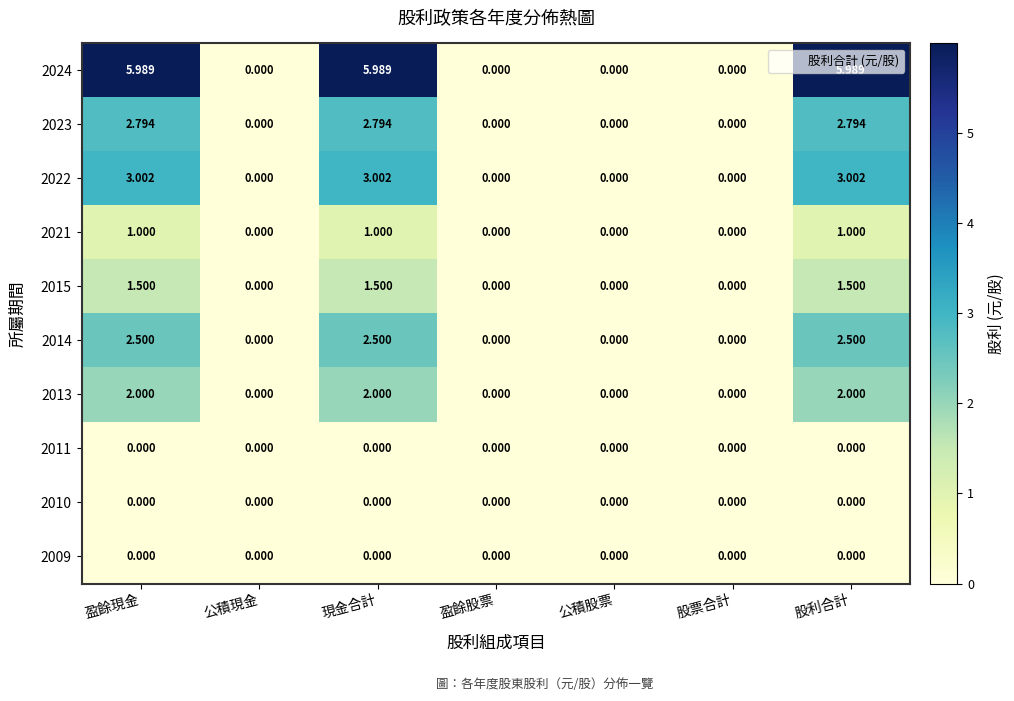

Reading left to right, transcribe all the data shown in this chart.

2024: 盈餘現金=6.0	公積現金=0.0	現金合計=6.0	盈餘股票=0.0	公積股票=0.0	股票合計=0.0	股利合計=6.0
2023: 盈餘現金=2.8	公積現金=0.0	現金合計=2.8	盈餘股票=0.0	公積股票=0.0	股票合計=0.0	股利合計=2.8
2022: 盈餘現金=3.0	公積現金=0.0	現金合計=3.0	盈餘股票=0.0	公積股票=0.0	股票合計=0.0	股利合計=3.0
2021: 盈餘現金=1.0	公積現金=0.0	現金合計=1.0	盈餘股票=0.0	公積股票=0.0	股票合計=0.0	股利合計=1.0
2015: 盈餘現金=1.5	公積現金=0.0	現金合計=1.5	盈餘股票=0.0	公積股票=0.0	股票合計=0.0	股利合計=1.5
2014: 盈餘現金=2.5	公積現金=0.0	現金合計=2.5	盈餘股票=0.0	公積股票=0.0	股票合計=0.0	股利合計=2.5
2013: 盈餘現金=2.0	公積現金=0.0	現金合計=2.0	盈餘股票=0.0	公積股票=0.0	股票合計=0.0	股利合計=2.0
2011: 盈餘現金=0.0	公積現金=0.0	現金合計=0.0	盈餘股票=0.0	公積股票=0.0	股票合計=0.0	股利合計=0.0
2010: 盈餘現金=0.0	公積現金=0.0	現金合計=0.0	盈餘股票=0.0	公積股票=0.0	股票合計=0.0	股利合計=0.0
2009: 盈餘現金=0.0	公積現金=0.0	現金合計=0.0	盈餘股票=0.0	公積股票=0.0	股票合計=0.0	股利合計=0.0